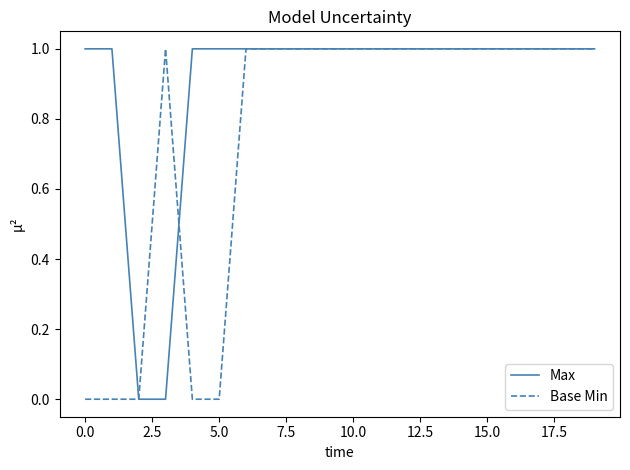

Is this an area chart (filled region under the line)?

No